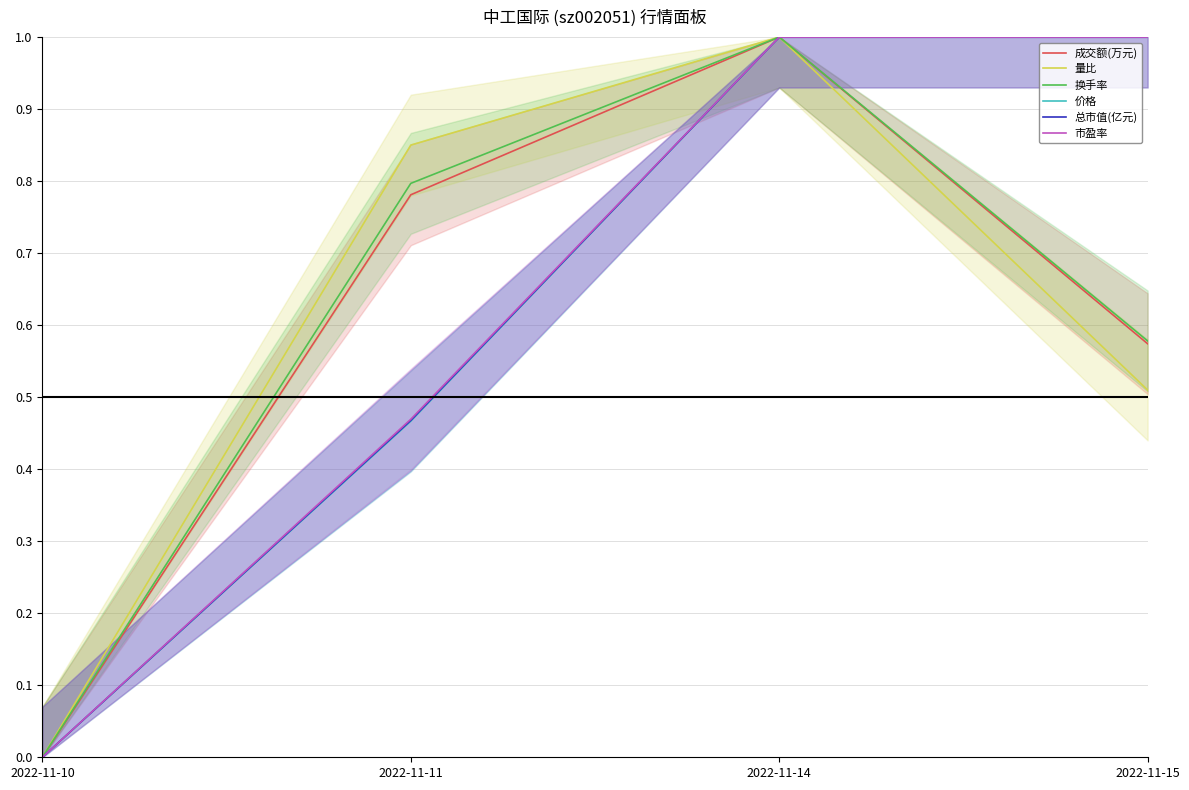

Is it true that 总市值(亿元) equals 0.0 at 2022-11-10?

True